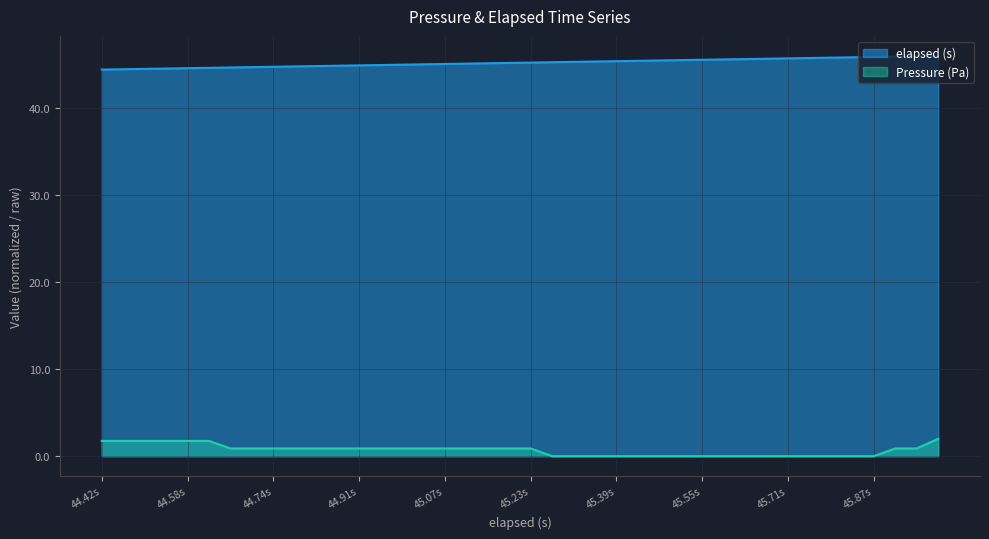

True or false: Pressure (Pa) and elapsed (s) intersect in this chart.

False